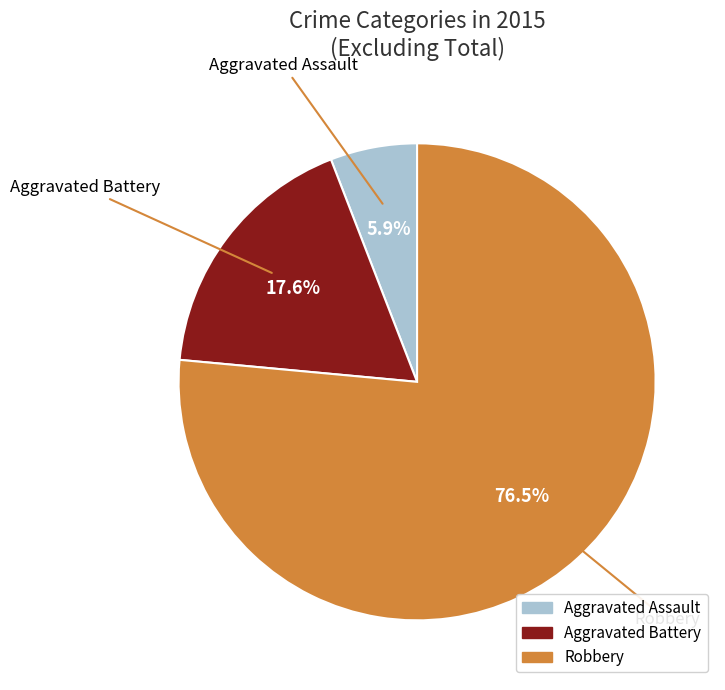

To the nearest percent, what is the combined percentage of Aggravated Assault and Aggravated Battery?

24%